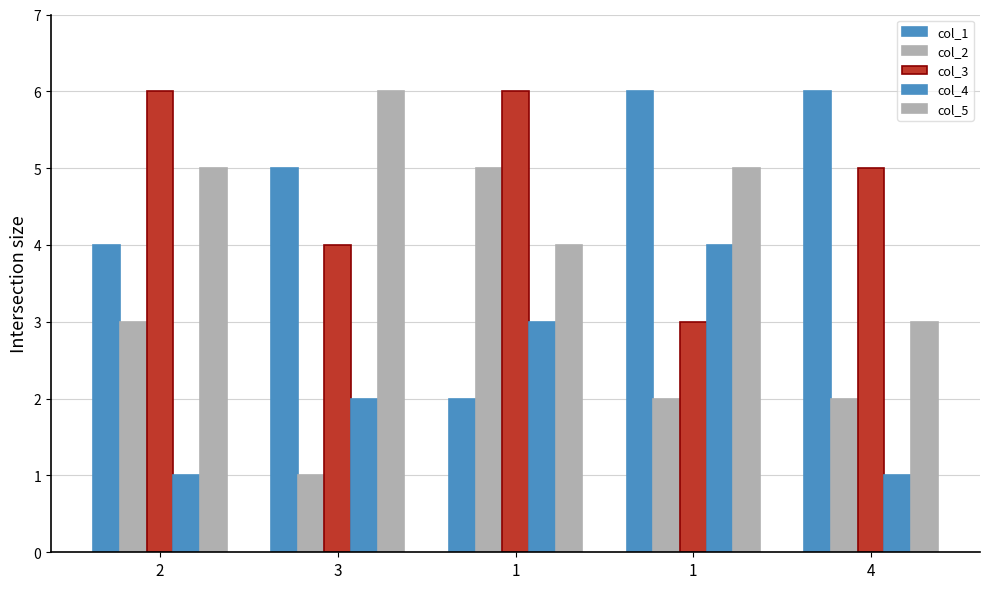

Which series has the widest spread of values?

col_1